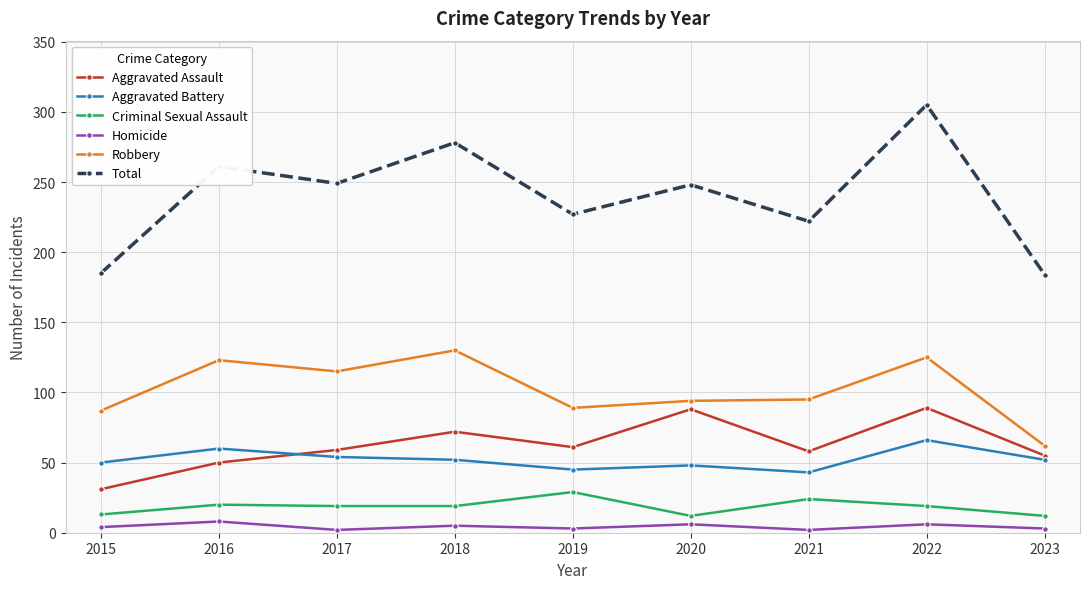

What is the difference between the Aggravated Battery values at 2022 and 2016?

6